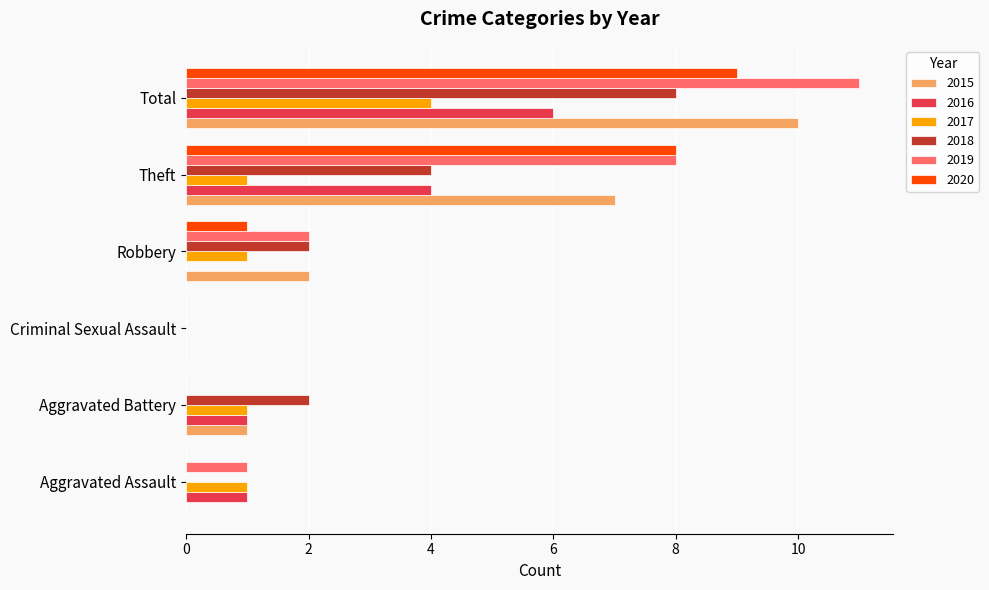

The value of 2019 at Total is 6. True or false?

False